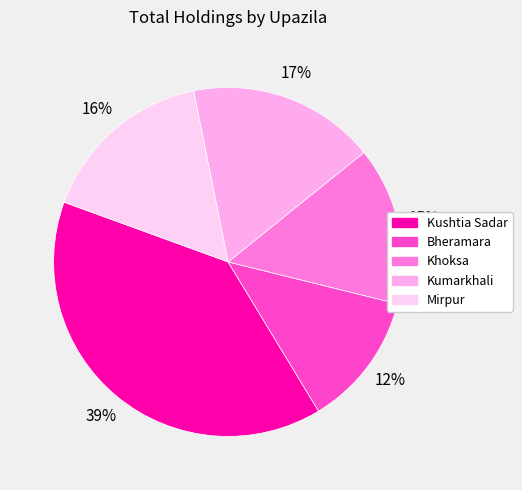

What is the change in value from Bheramara to Kumarkhali?

+1626